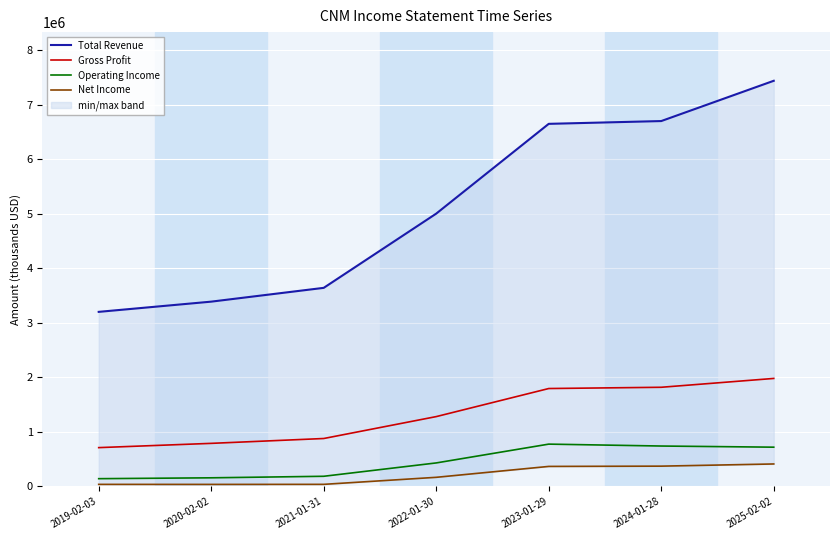

What is the sum of all Operating Income values?

3147100